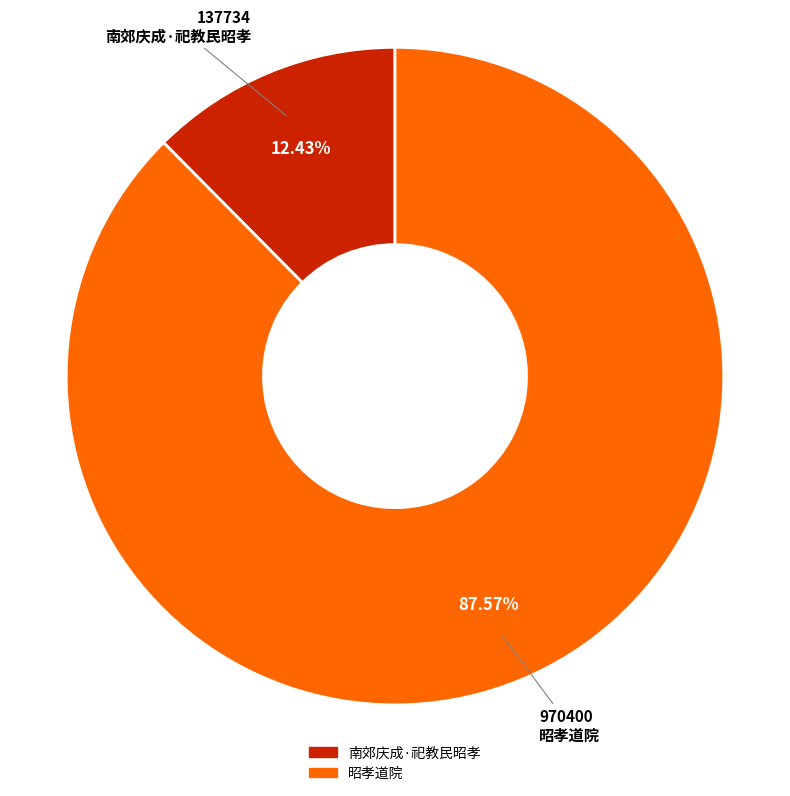

What is the ratio of the value at 昭孝道院 to the value at 南郊庆成·祀教民昭孝?

7.0